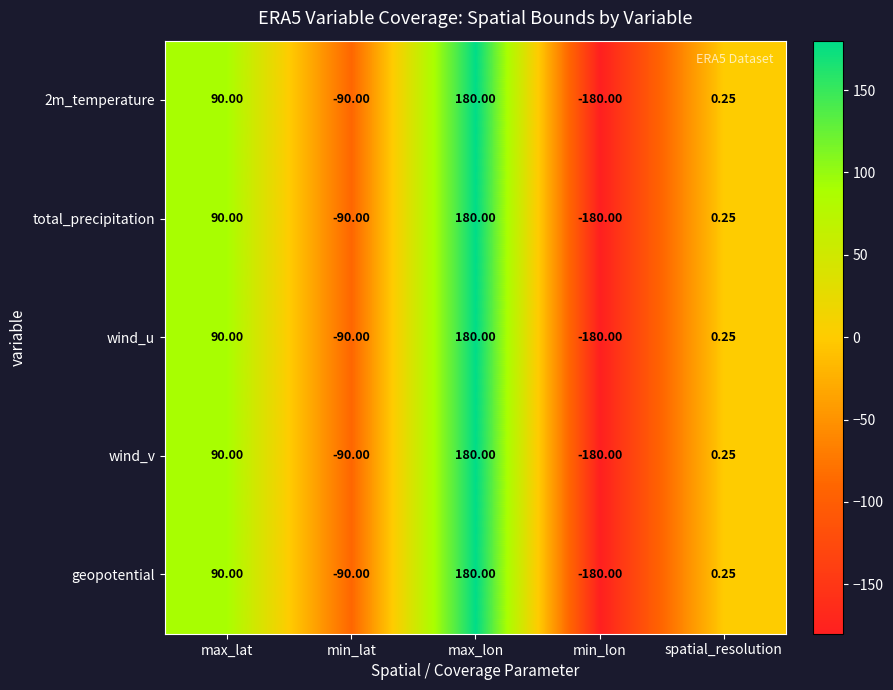

At which category is the sum across all series the highest?

max_lon